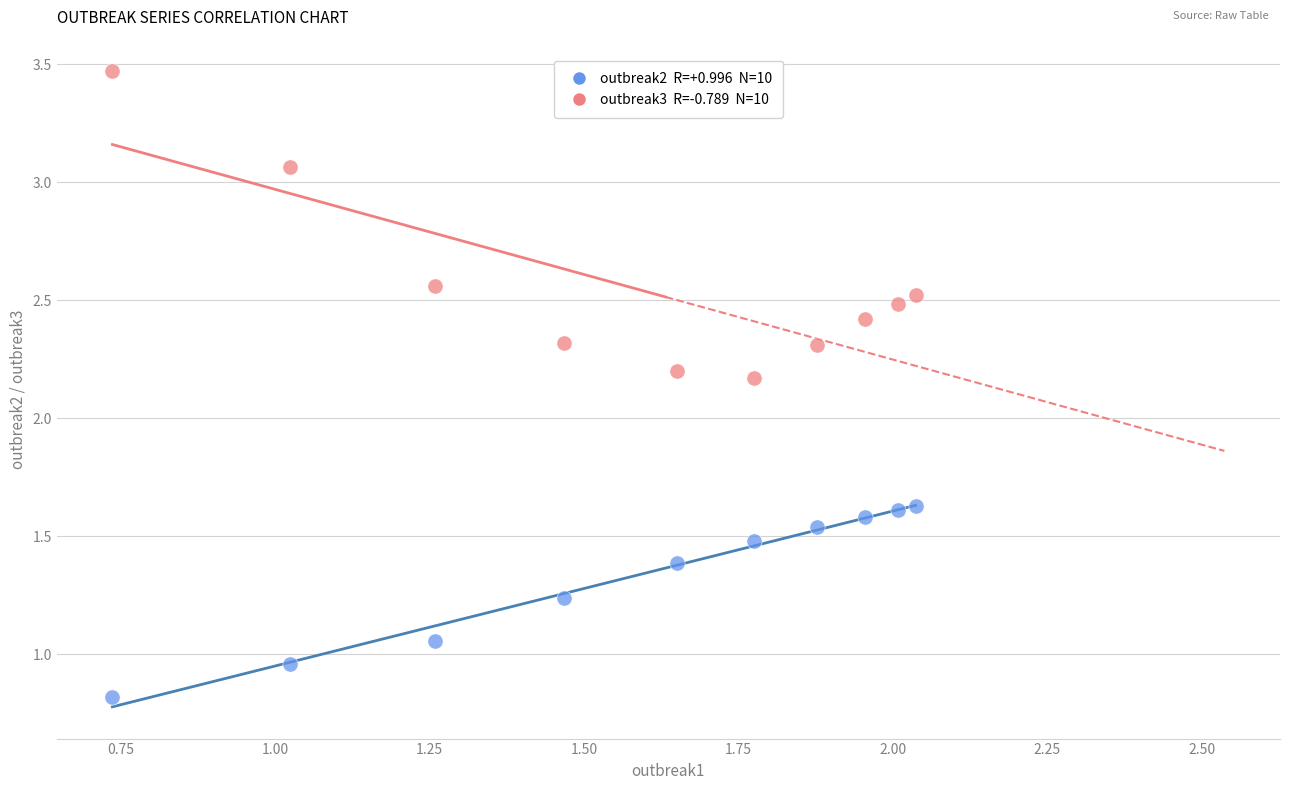

Across all data points, what is the range of X values (max minus min)?

1.3